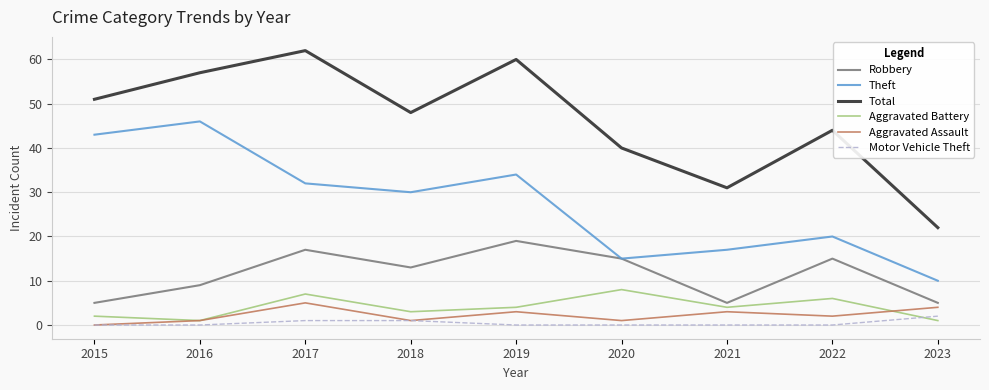

At which label does Aggravated Assault first exceed 2?

2017